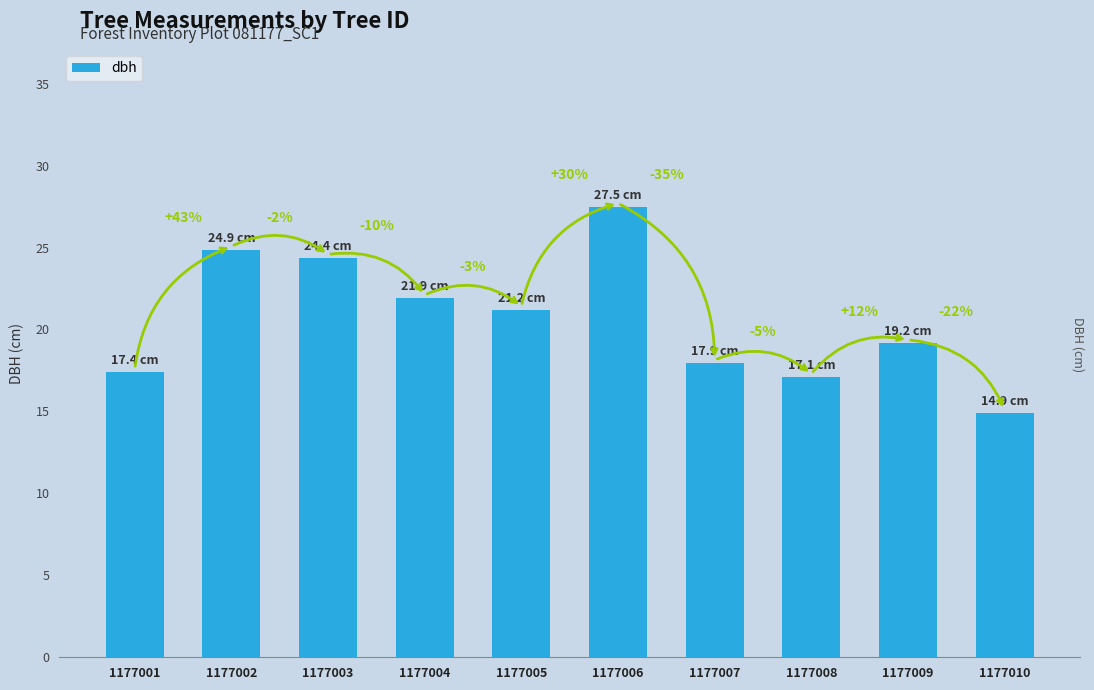

How many bars are there in total?

10